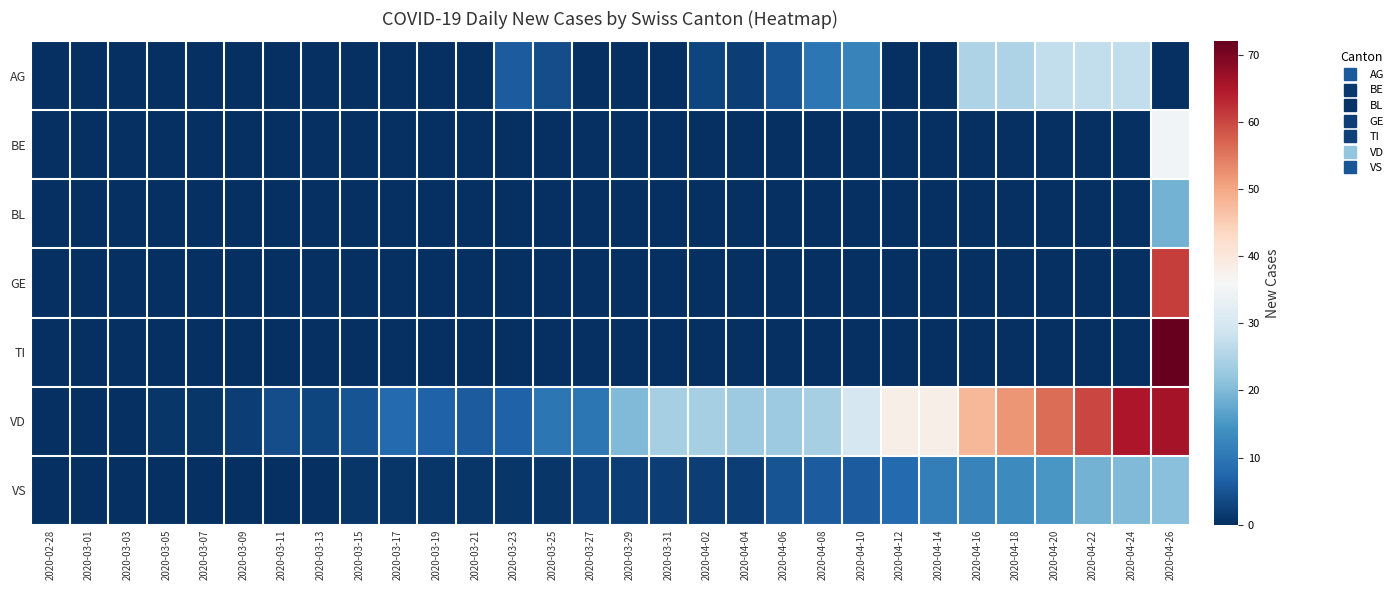

What is the total value across all series at 2020-04-14?

49